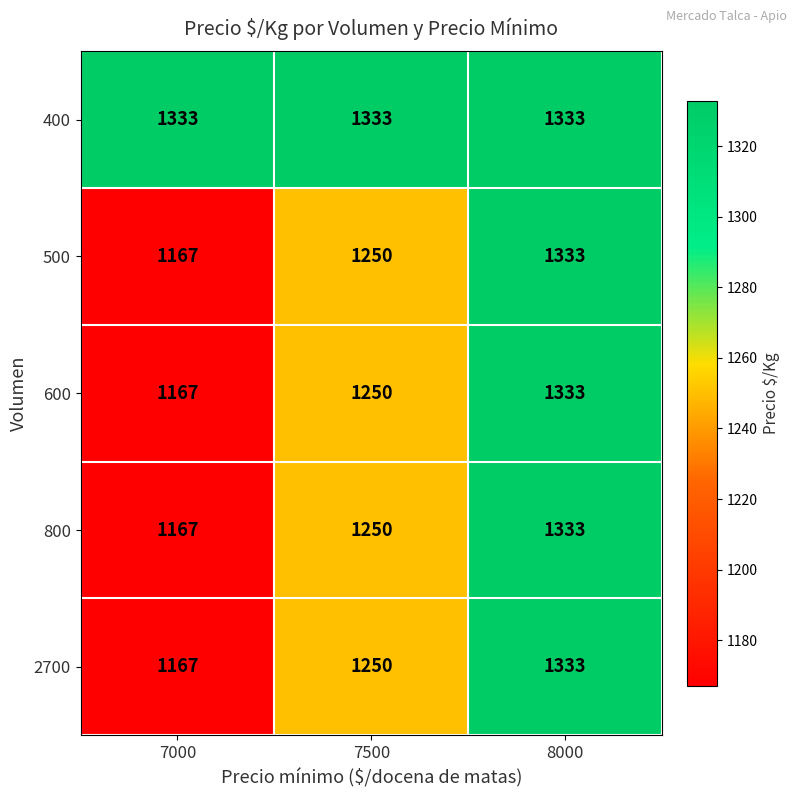

At how many categories does at least one series exceed 1213?

3